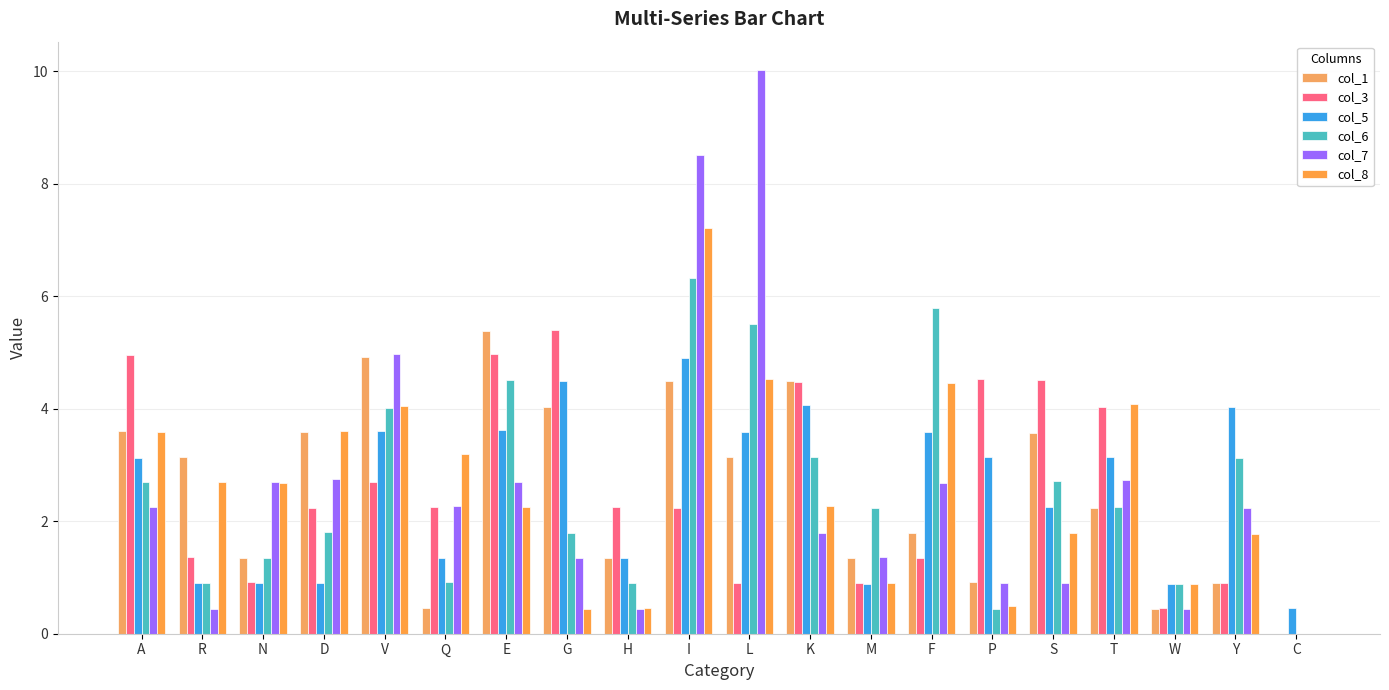

What position from the left is K?

12